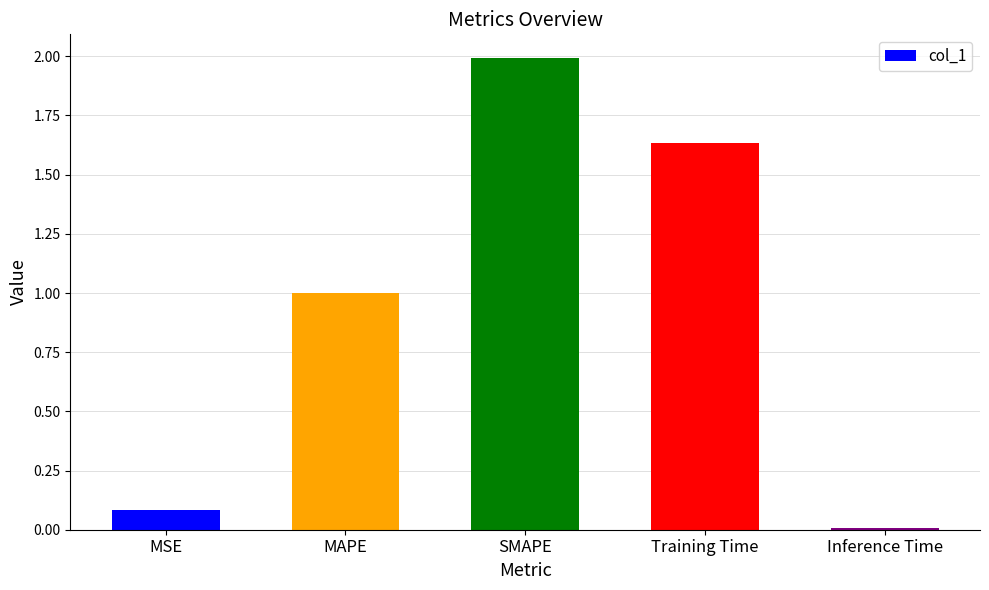

What is the sum of all values?

4.7